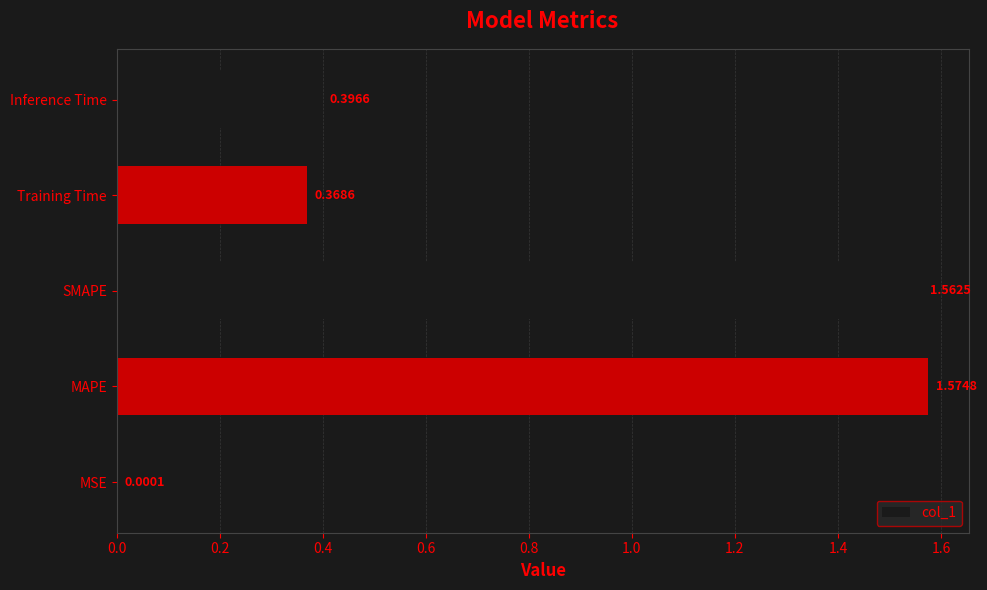

Between MAPE and SMAPE, which is larger?

MAPE